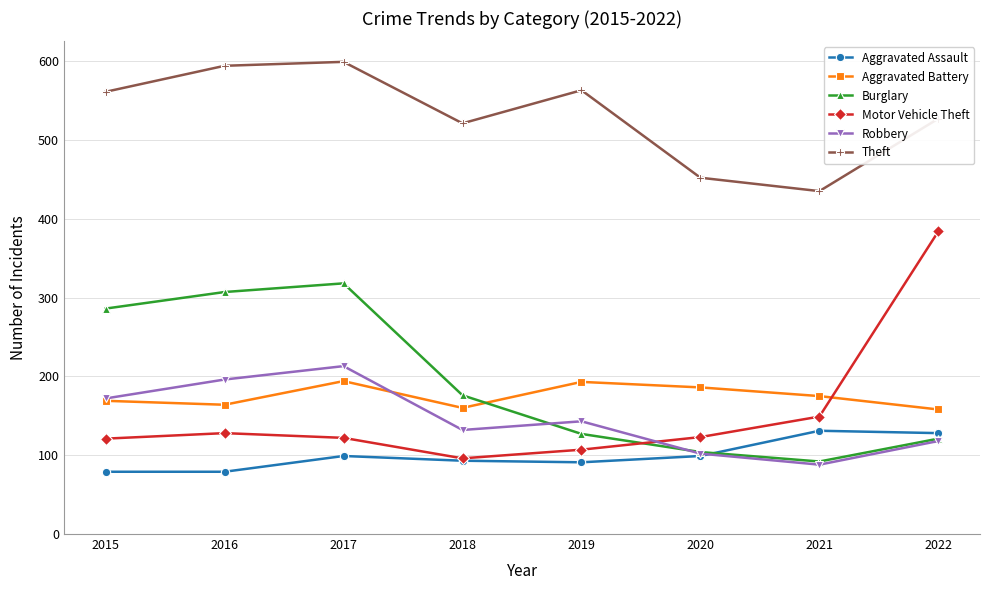

What is the maximum value shown in the chart?

599